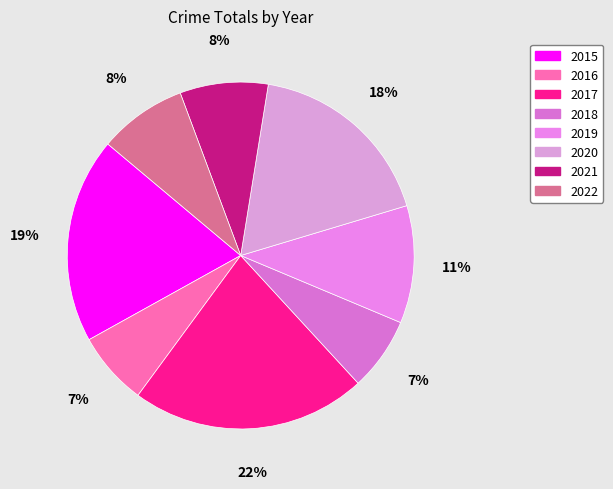

How many segments does this pie chart have?

8